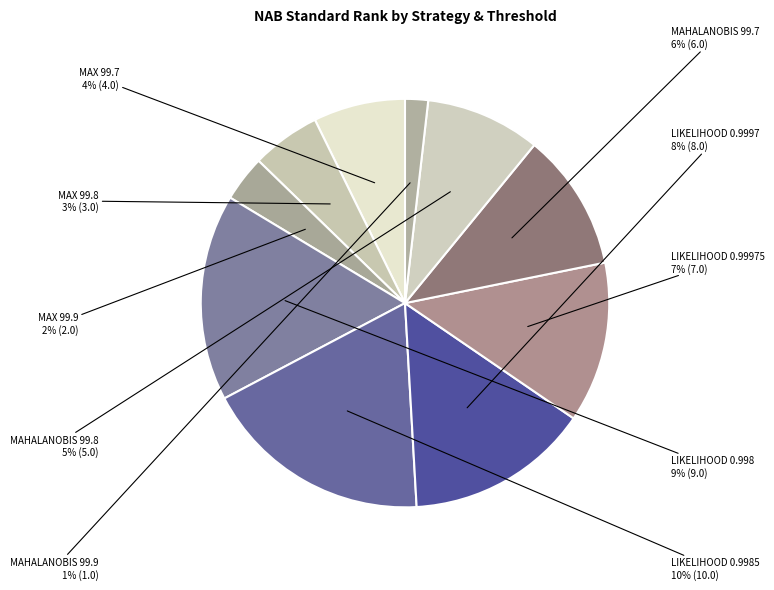

Between max 99.8 and max 99.9, which is larger?

max 99.8